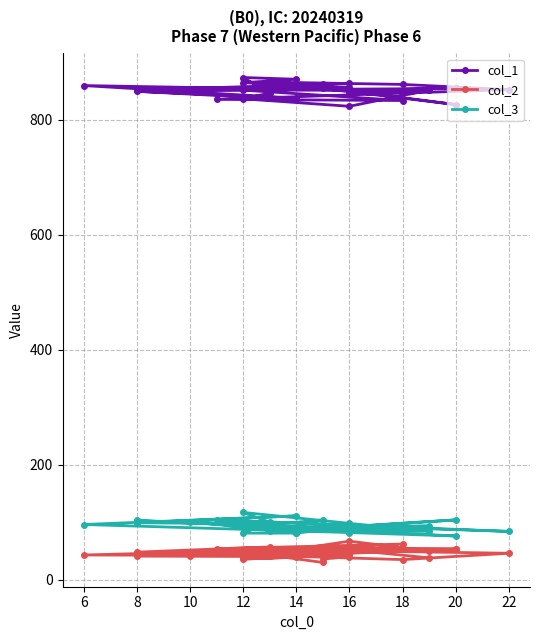

True or false: col_1 and col_3 intersect in this chart.

False